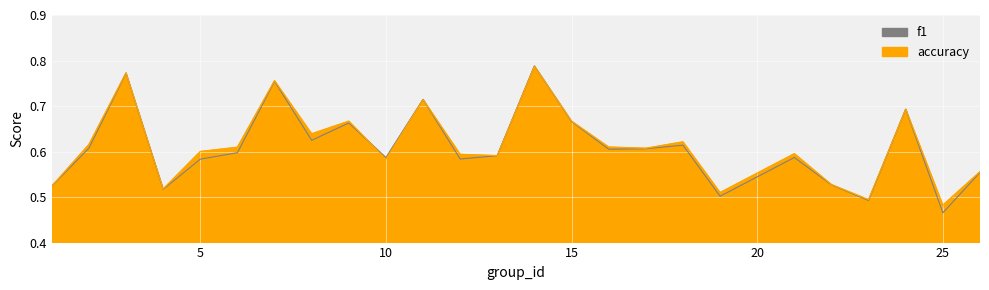

Which series ends up on top after the final intersection of accuracy and f1?

accuracy